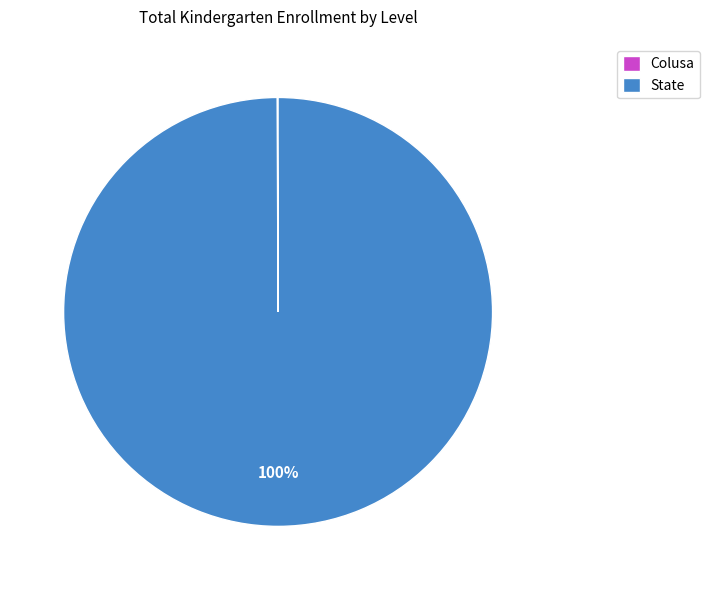

Is there any slice that represents more than half of the pie?

Yes